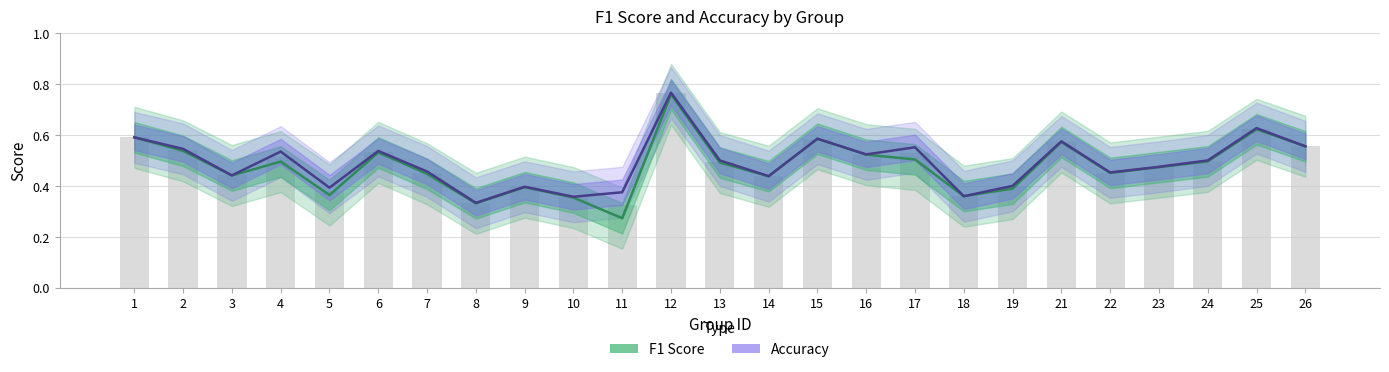

The F1 Score series shows 0.5 at 8. True or false?

False